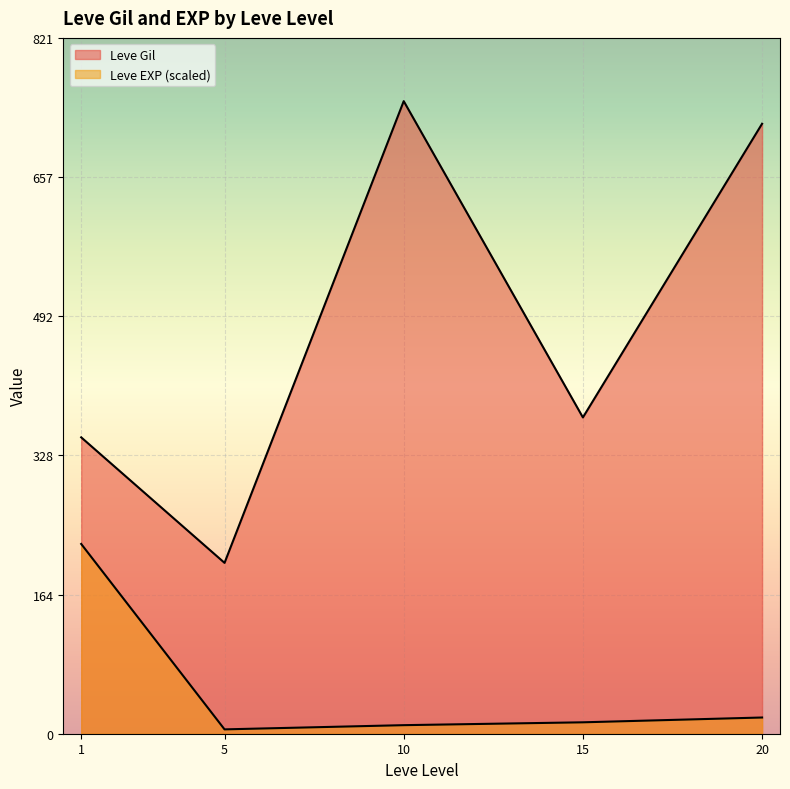

Does the chart display data point markers on the line(s)?

No